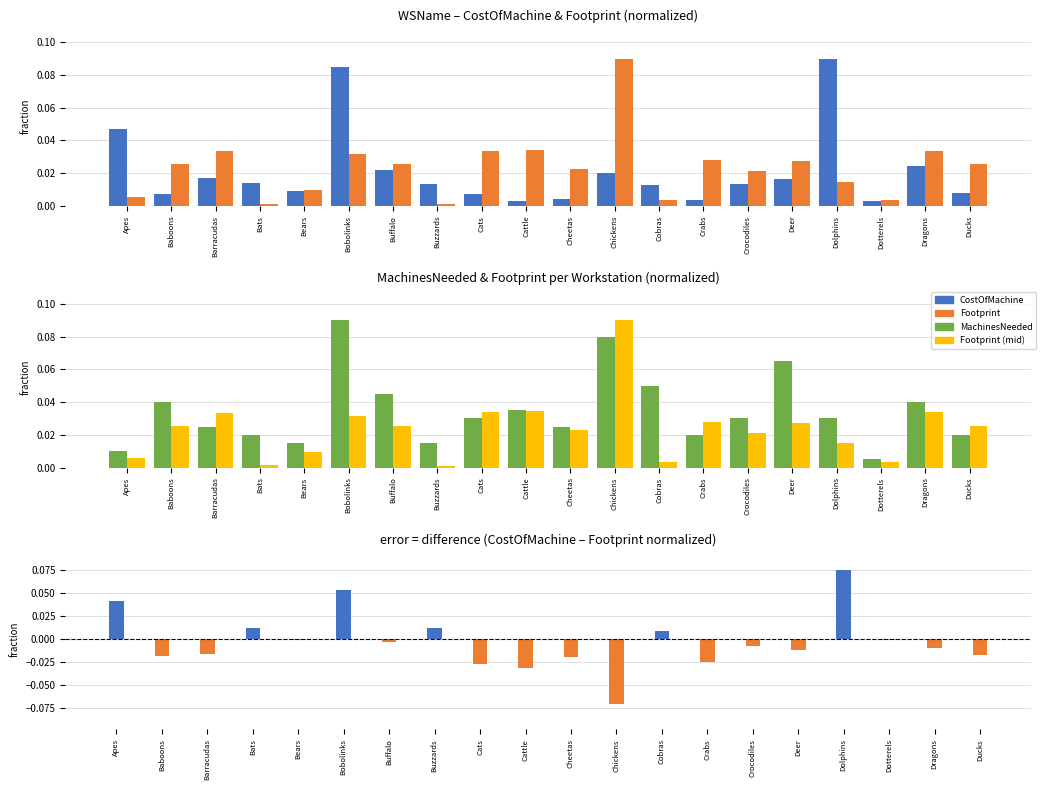

Between Barracudas and Cheetas, which series saw the biggest shift?

CostOfMachine